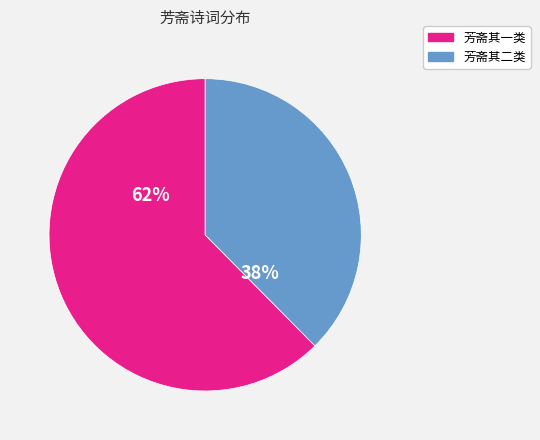

Is there any slice that represents more than half of the pie?

Yes